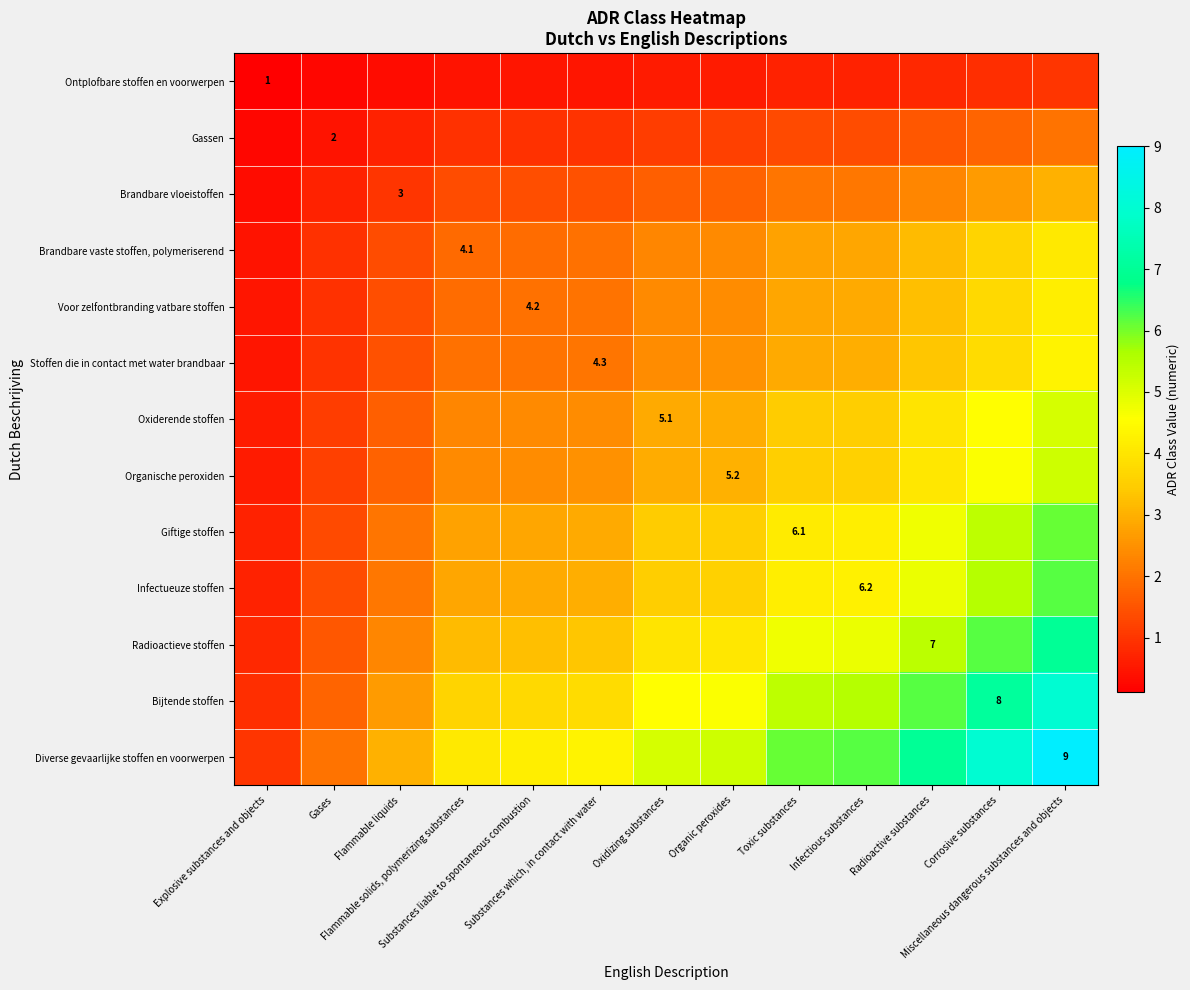

Which category has the highest value across all series?

Miscellaneous dangerous substances and objects